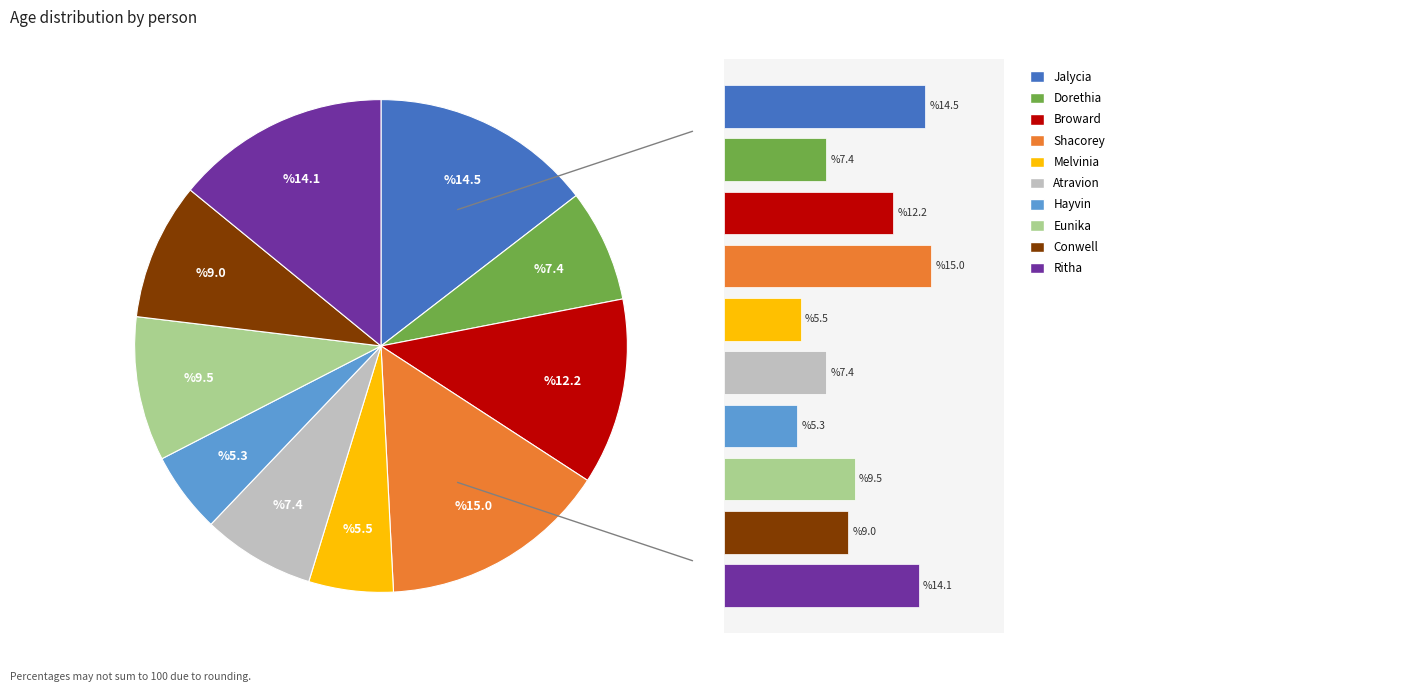

Between Conwell and Eunika, which is larger?

Eunika